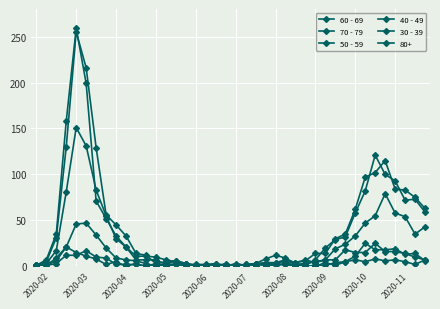

Count the number of data series in this chart.

6